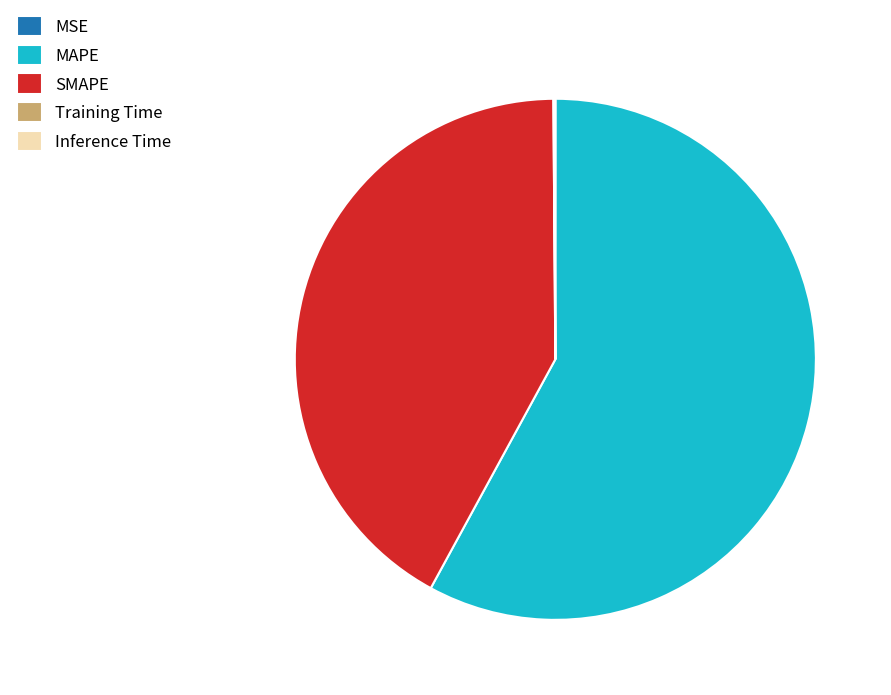

Combined, do MAPE and SMAPE account for over 50%?

Yes